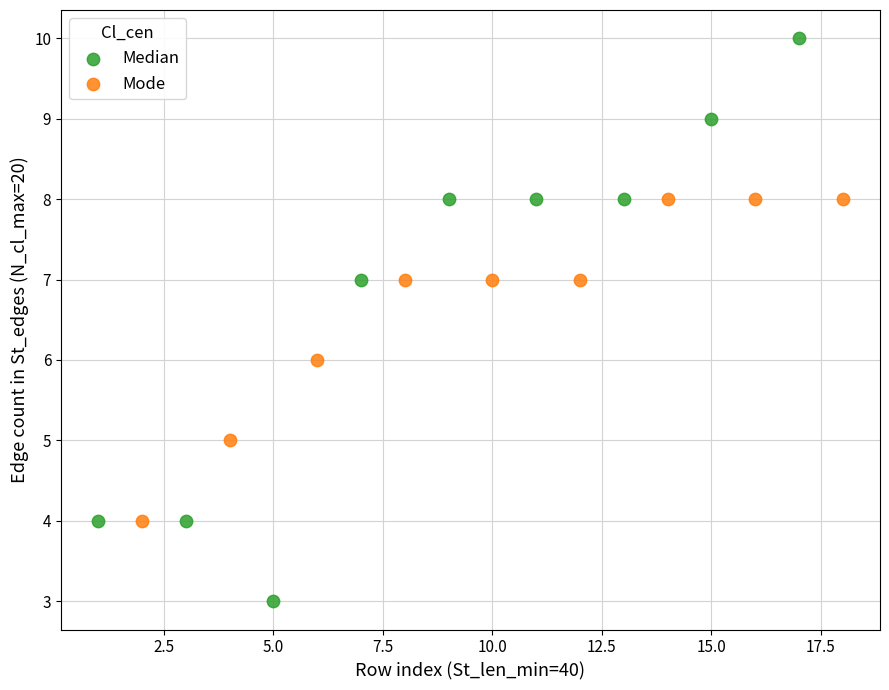

Which series reaches the maximum Y coordinate?

Median